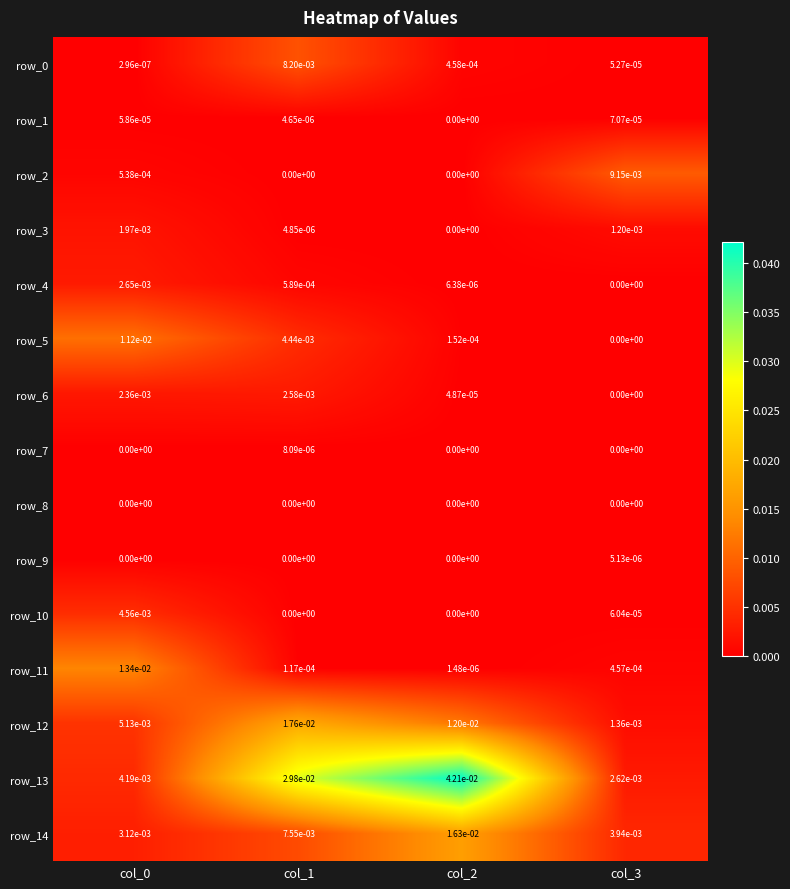

The row_4 series shows 0.0 at col_2. True or false?

True